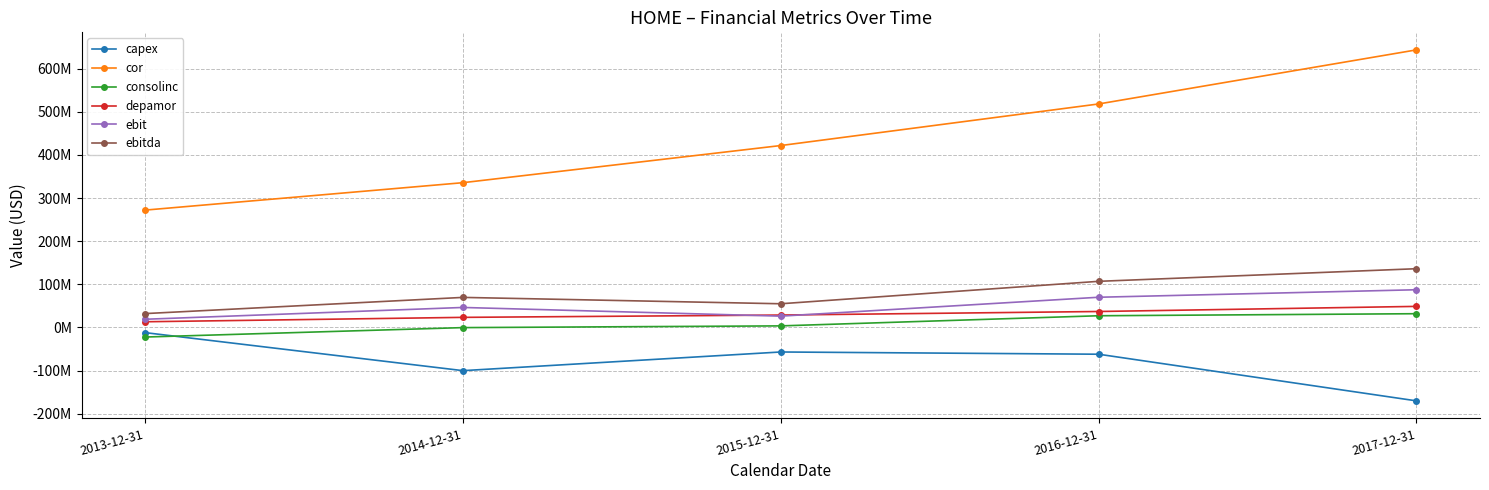

What are all the series names shown in the legend?

capex, cor, consolinc, depamor, ebit, ebitda